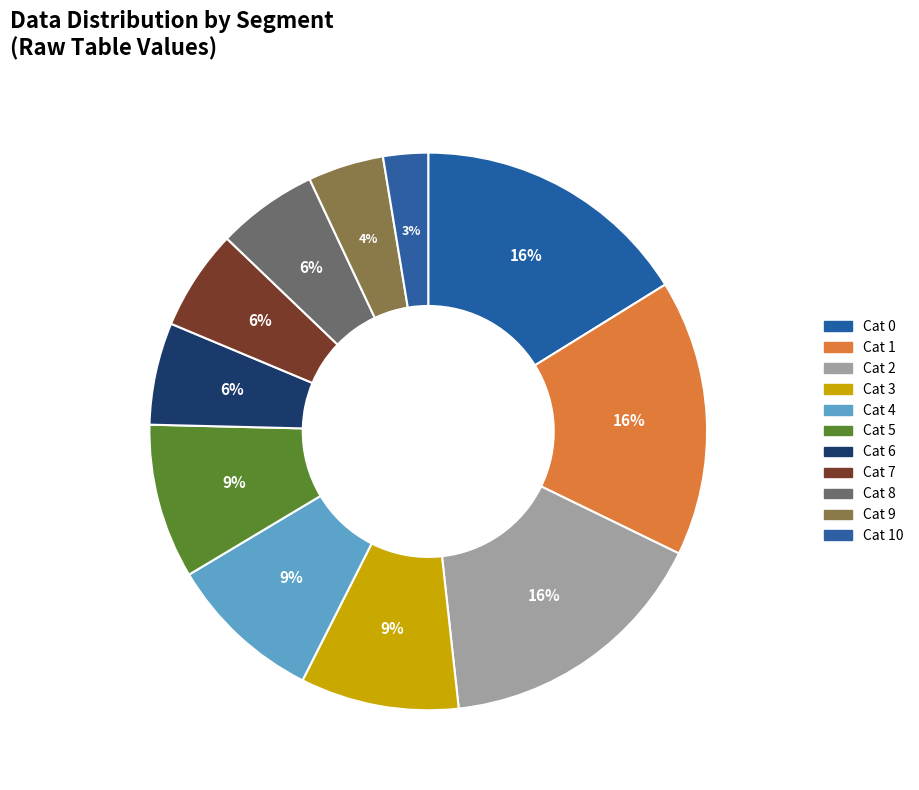

How many segments does this pie chart have?

11